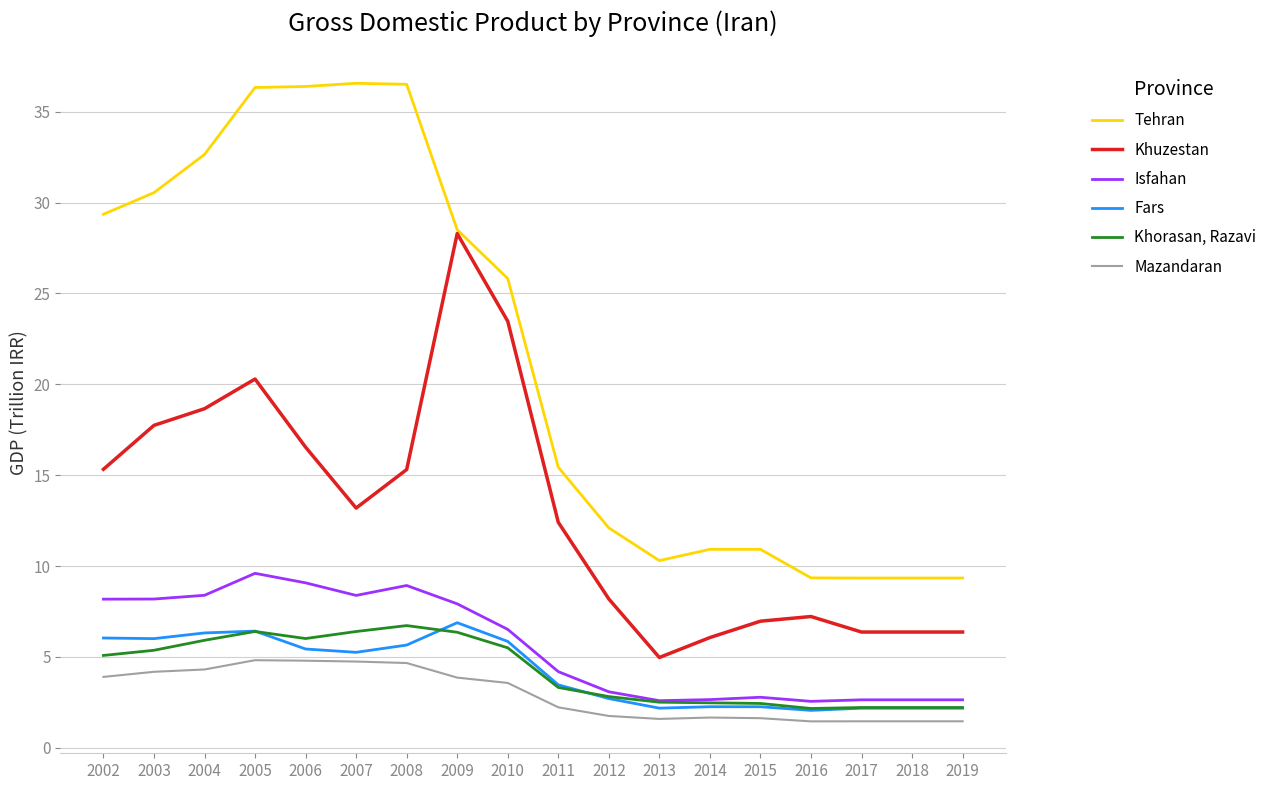

Is the value of Isfahan at 2014 greater than the value of Khuzestan at 2017?

No